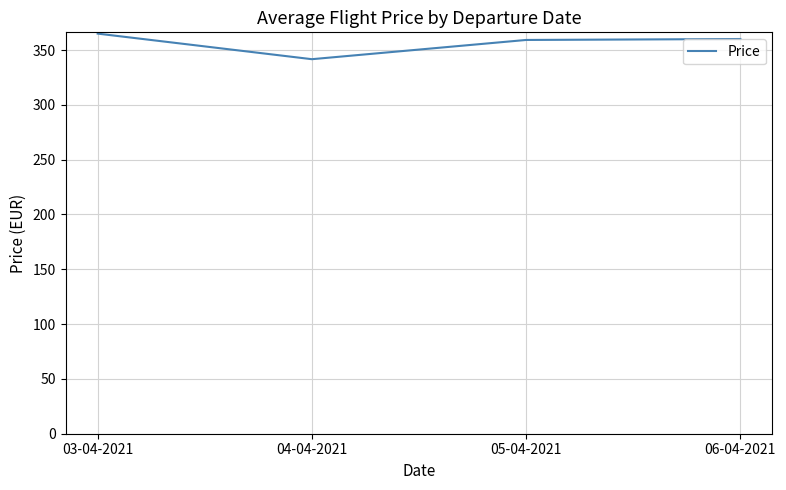

What is the change in value from 04-04-2021 to 06-04-2021?

+18.4